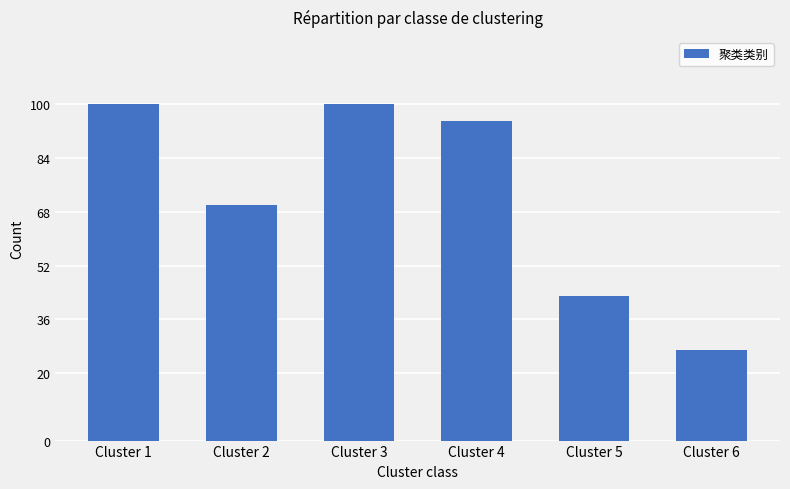

The value at Cluster 6 is 27. True or false?

True